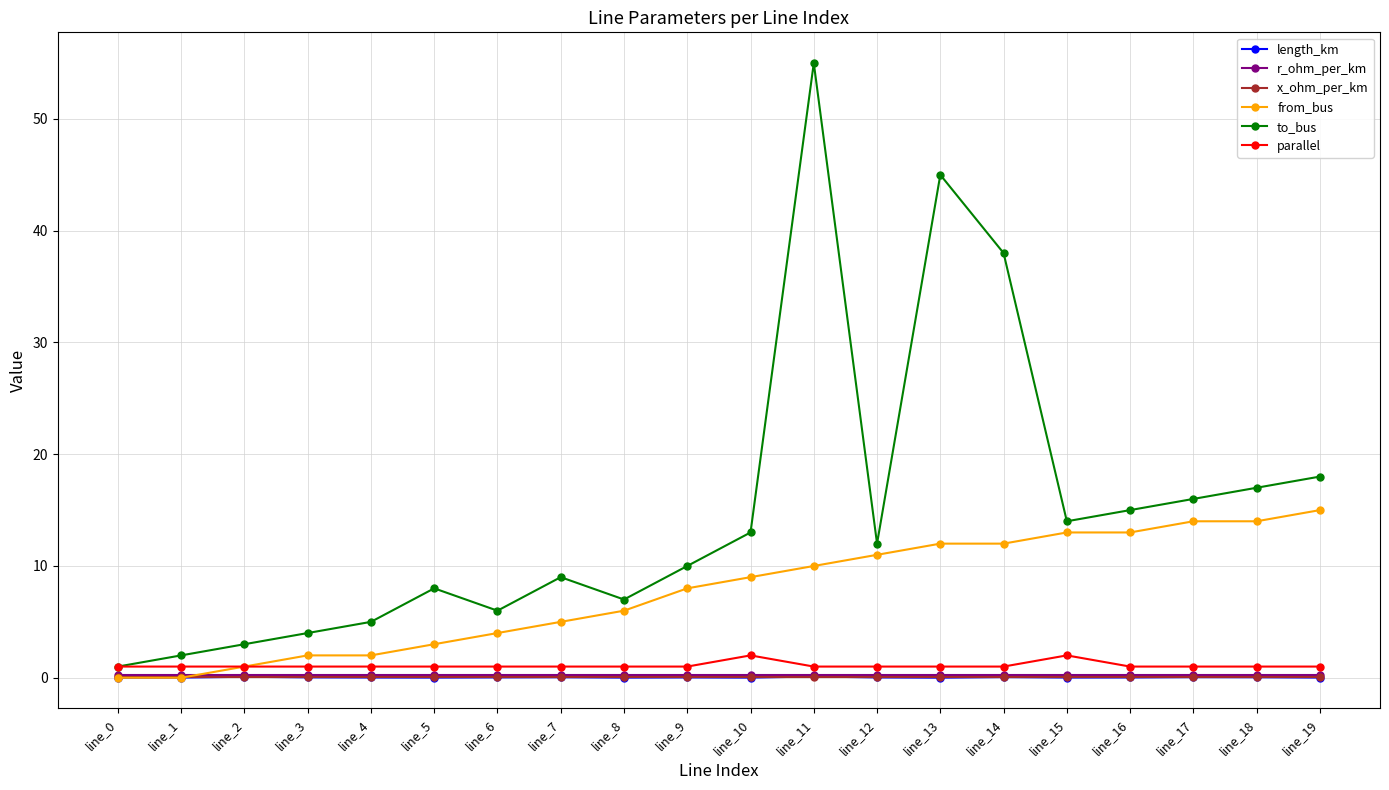

Is it true that to_bus equals 8.0 at line_5?

True